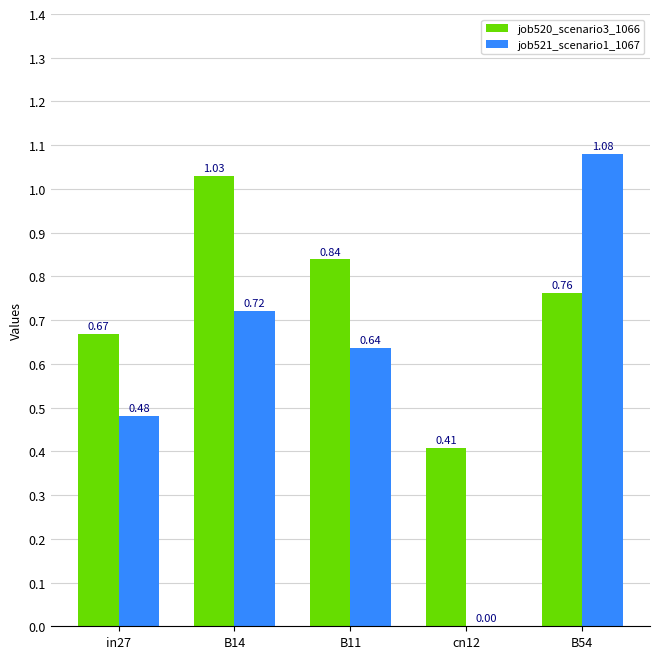

Is the value of job520_scenario3_1066 at B11 greater than the value of job521_scenario1_1067 at cn12?

Yes